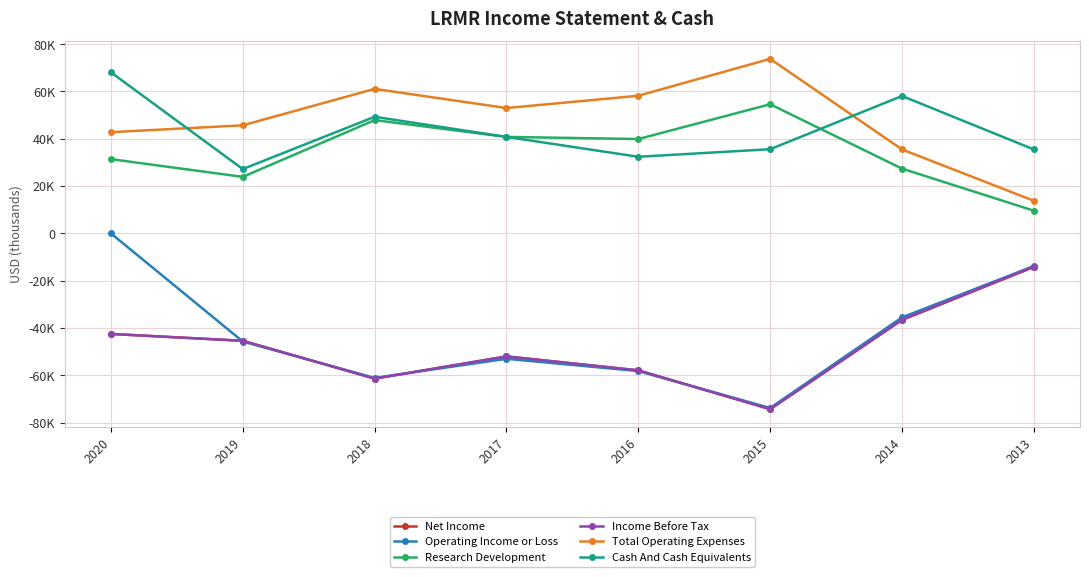

What is the sum of the Total Operating Expenses values at 2013 and 2016?

72000